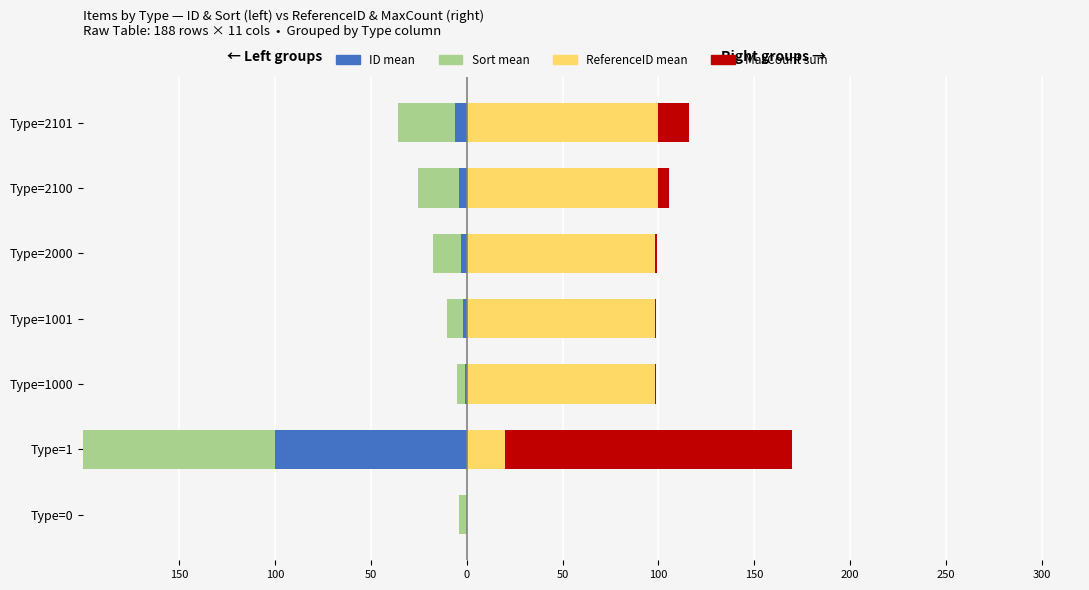

Reading right to left, list all the values displayed in this chart.

ID mean: -5.8	-4.2	-2.9	-1.7	-0.8	-100.0	0.0
Sort mean: -29.8	-21.3	-14.9	-8.5	-4.3	-100.0	-4.3
ReferenceID mean: 100.0	100.0	98.0	98.0	98.0	20.0	0.0
MaxCount sum: 16.1	5.4	1.1	0.5	0.5	150.0	0.0